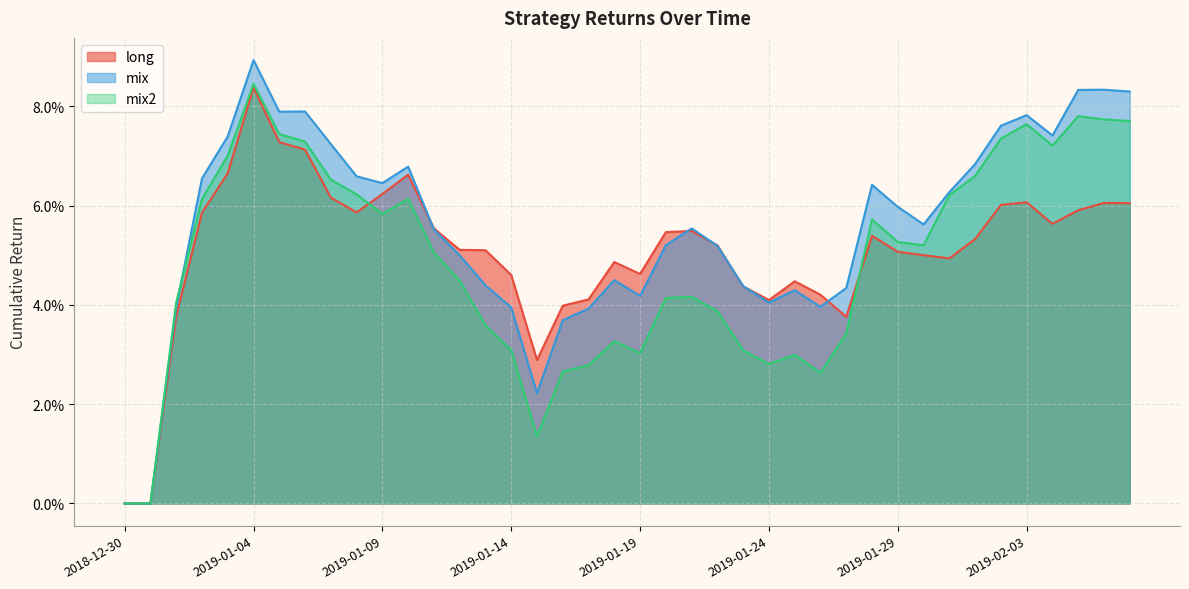

How many values in long are above zero?

38